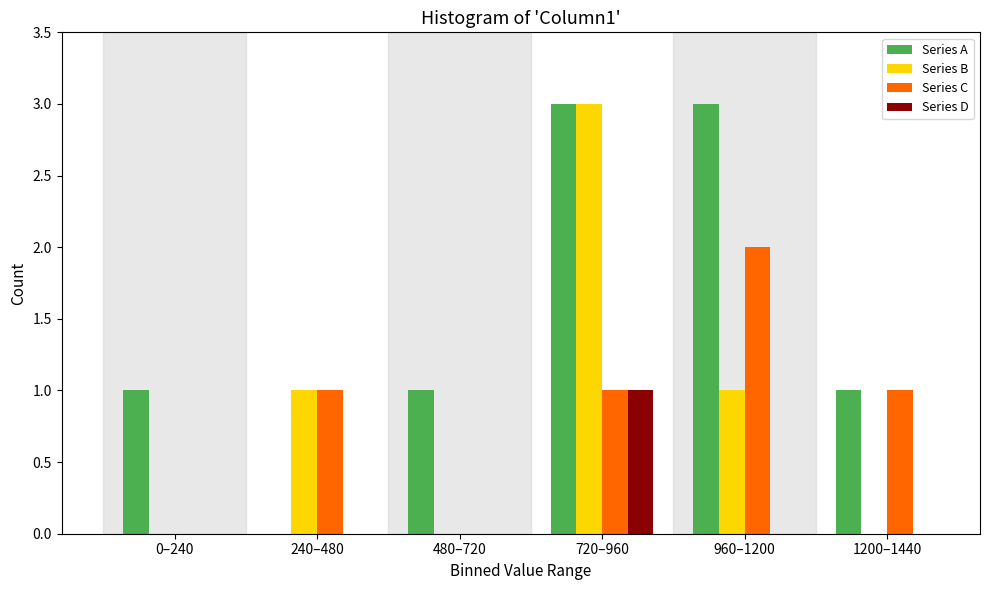

Which category has the highest value in the Series D series?

720–960